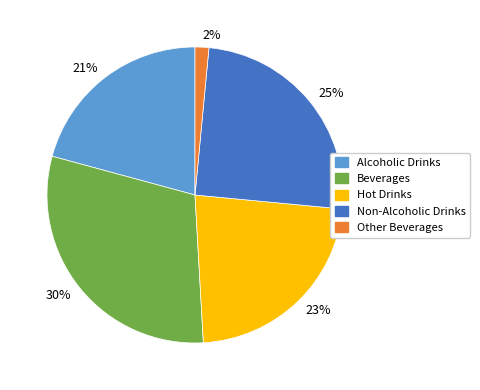

What is the ratio of the value at Hot Drinks to the value at Non-Alcoholic Drinks?

0.9